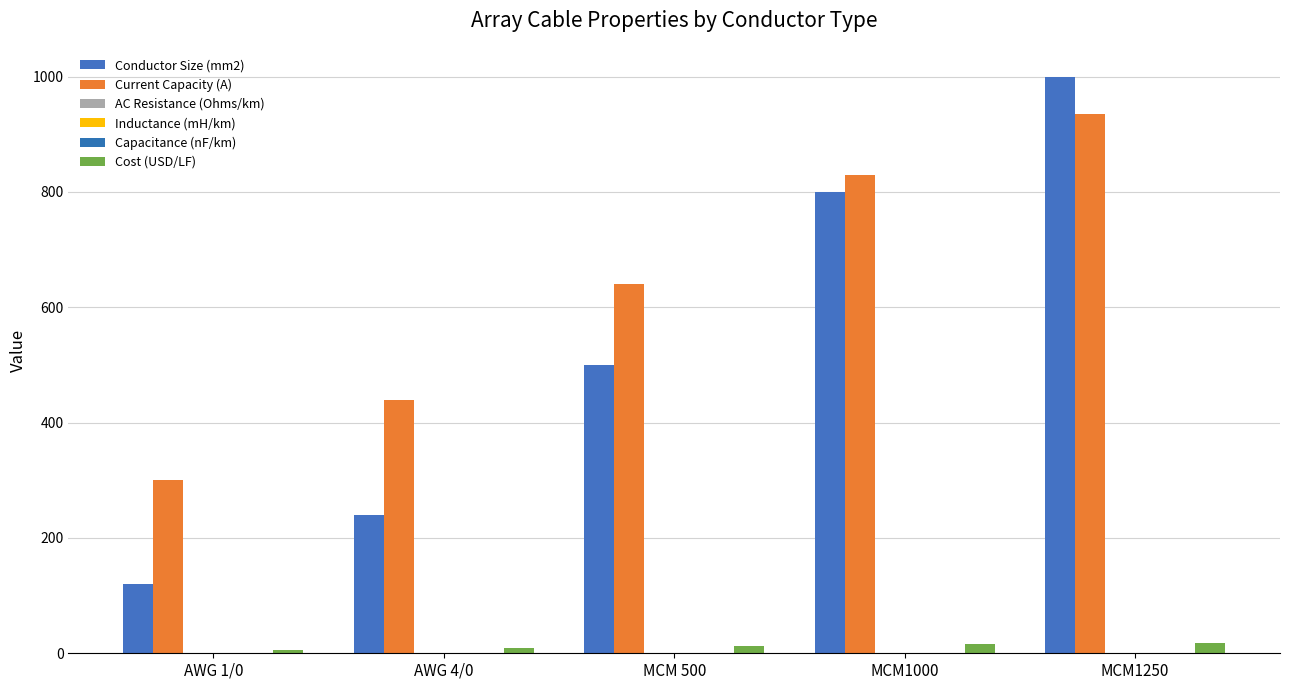

Are the bars horizontal?

No